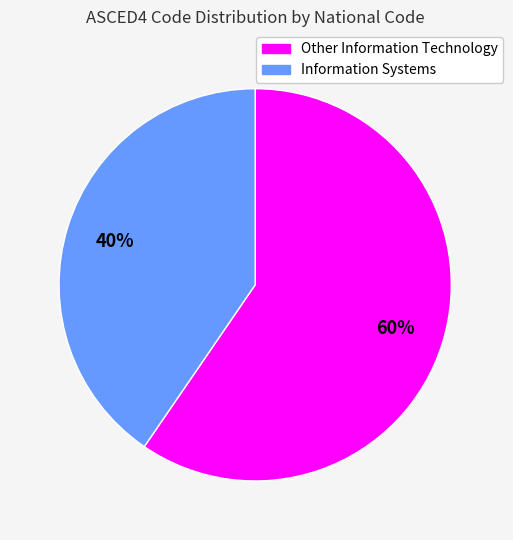

Does any single category account for the majority?

Yes